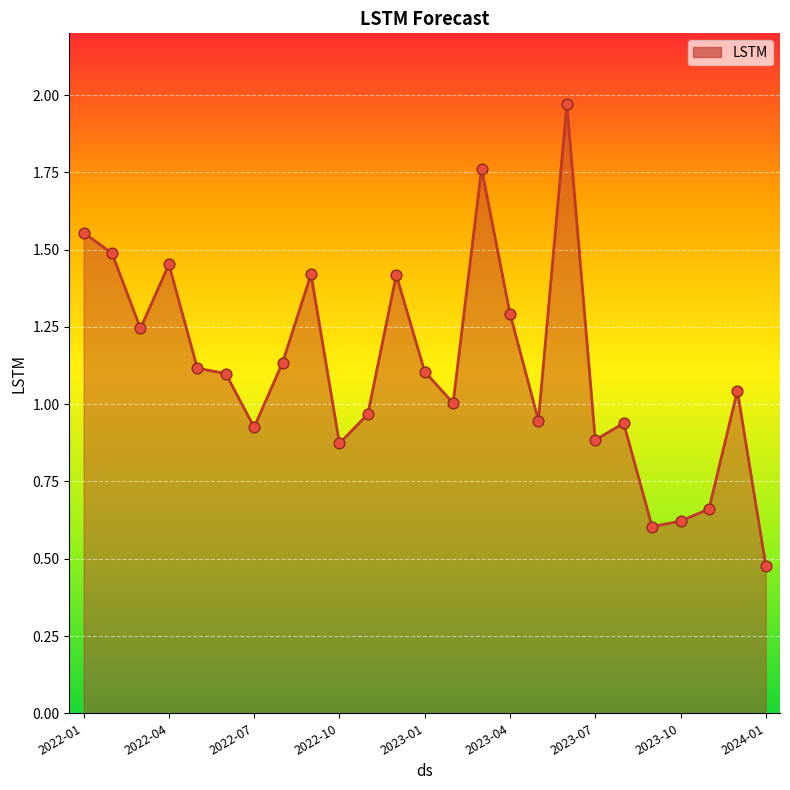

What is the minimum value shown in the chart?

0.5